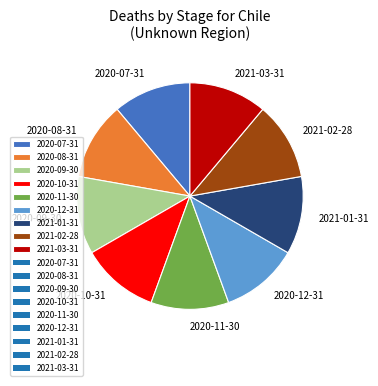

Is there any slice that represents more than half of the pie?

No